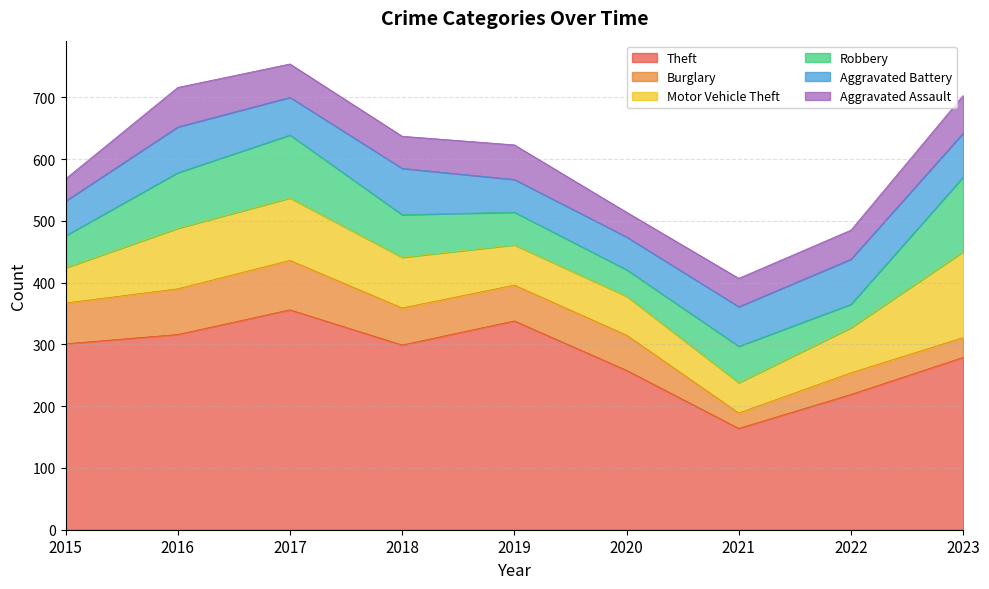

How many lines are shown in the chart?

6